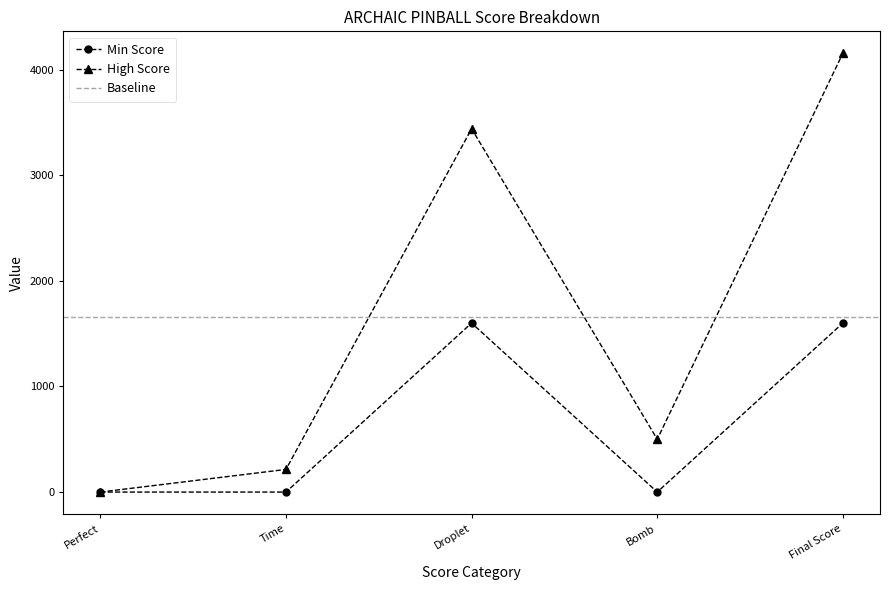

How many values in the High Score series exceed 500?

2